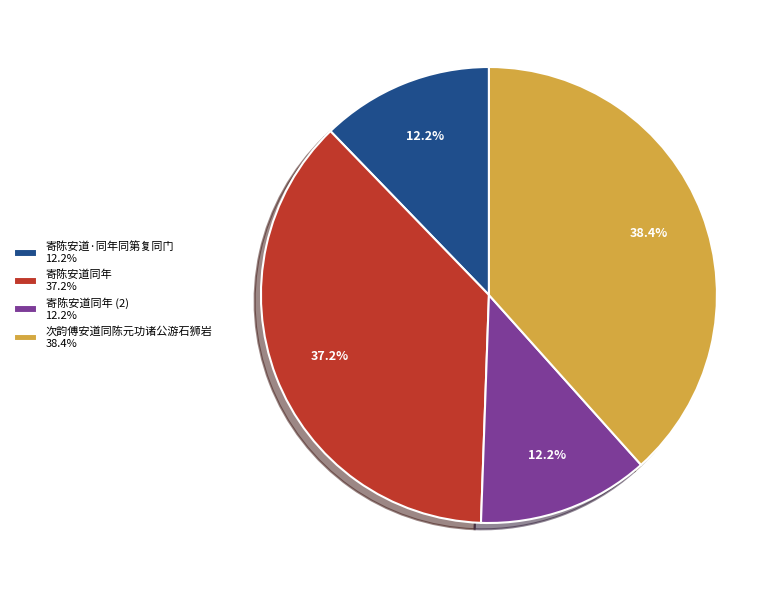

Between 寄陈安道同年 (2) 12.2% and 次韵傅安道同陈元功诸公游石狮岩 38.4%, which is larger?

次韵傅安道同陈元功诸公游石狮岩 38.4%